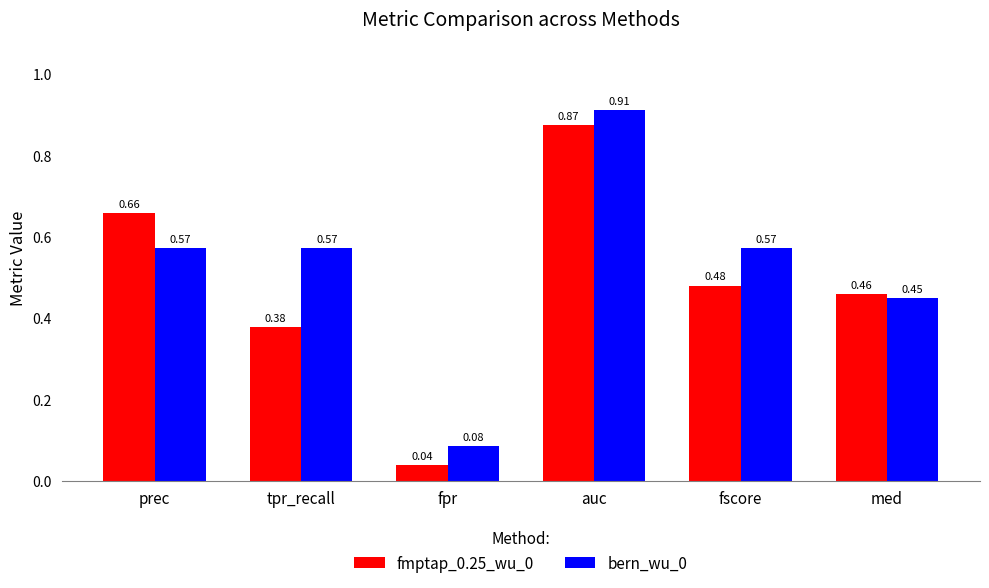

List the labels in order of fmptap_0.25_wu_0 value, largest first.

auc, prec, fscore, med, tpr_recall, fpr